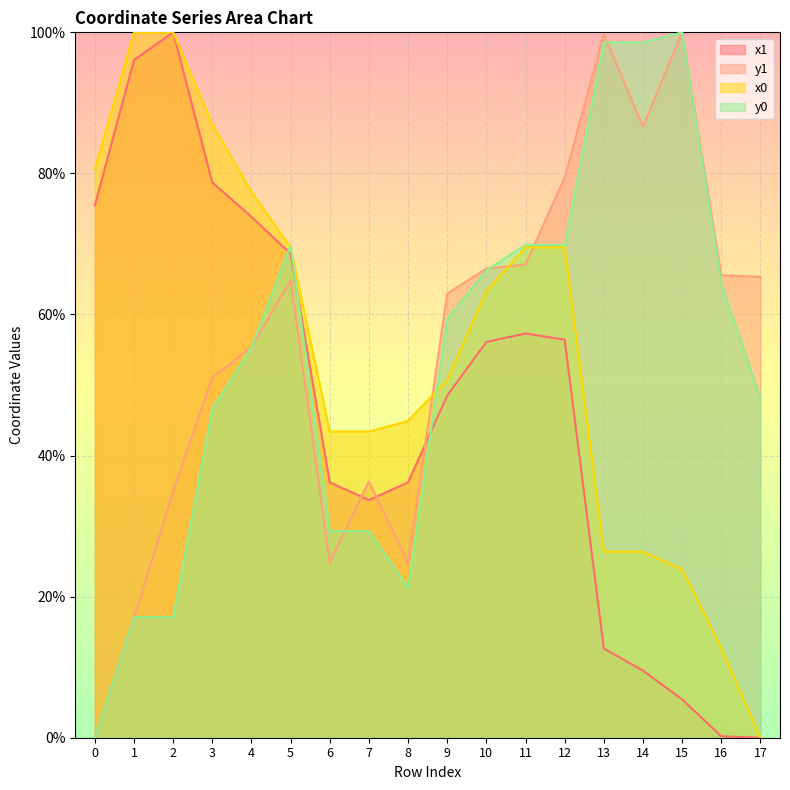

What is the total value across all series at 13?

237.4